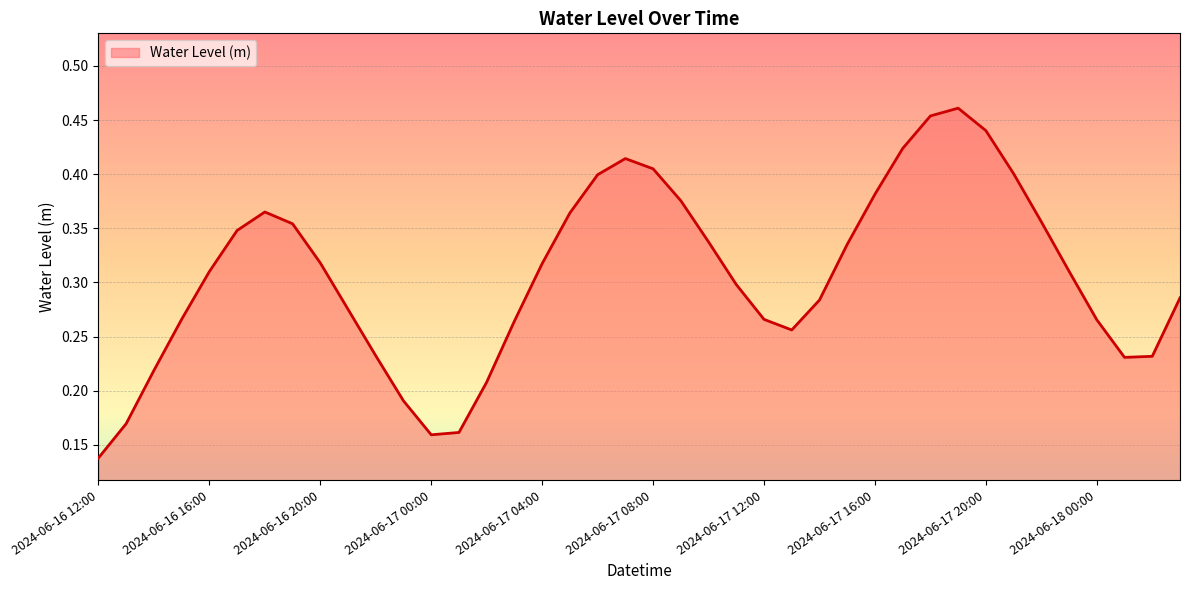

Rank the categories by value from highest to lowest.

2024-06-17 19:00, 2024-06-17 18:00, 2024-06-17 20:00, 2024-06-17 17:00, 2024-06-17 07:00, 2024-06-17 08:00, 2024-06-17 21:00, 2024-06-17 06:00, 2024-06-17 16:00, 2024-06-17 09:00, 2024-06-16 18:00, 2024-06-17 05:00, 2024-06-17 22:00, 2024-06-16 19:00, 2024-06-16 17:00, 2024-06-17 10:00, 2024-06-17 15:00, 2024-06-16 20:00, 2024-06-17 04:00, 2024-06-17 23:00, 2024-06-16 16:00, 2024-06-17 11:00, 2024-06-18 03:00, 2024-06-17 14:00, 2024-06-16 21:00, 2024-06-16 15:00, 2024-06-17 12:00, 2024-06-18 00:00, 2024-06-17 03:00, 2024-06-17 13:00, 2024-06-16 22:00, 2024-06-18 02:00, 2024-06-18 01:00, 2024-06-16 14:00, 2024-06-17 02:00, 2024-06-16 23:00, 2024-06-16 13:00, 2024-06-17 01:00, 2024-06-17 00:00, 2024-06-16 12:00